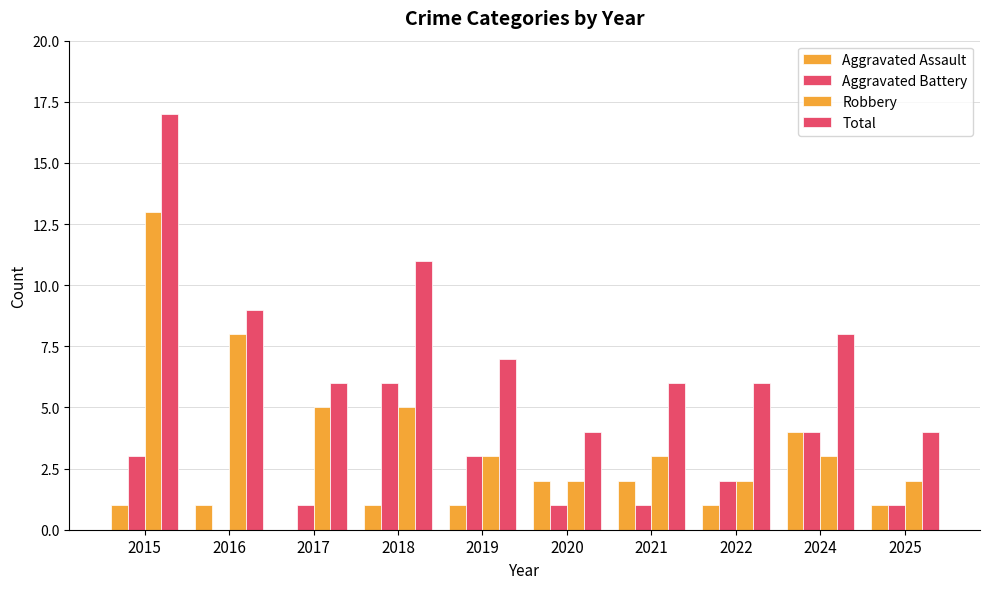

How many data points does each series have?

10